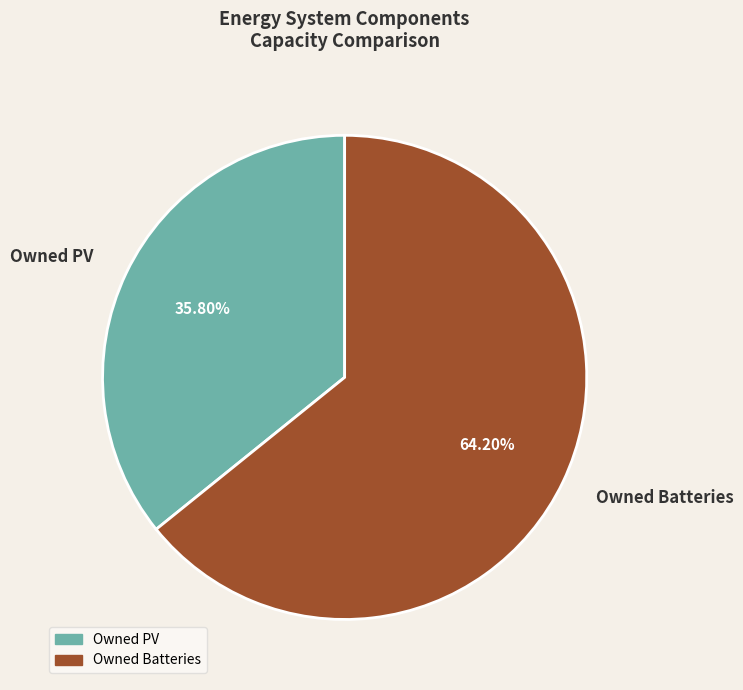

How many segments does this pie chart have?

2